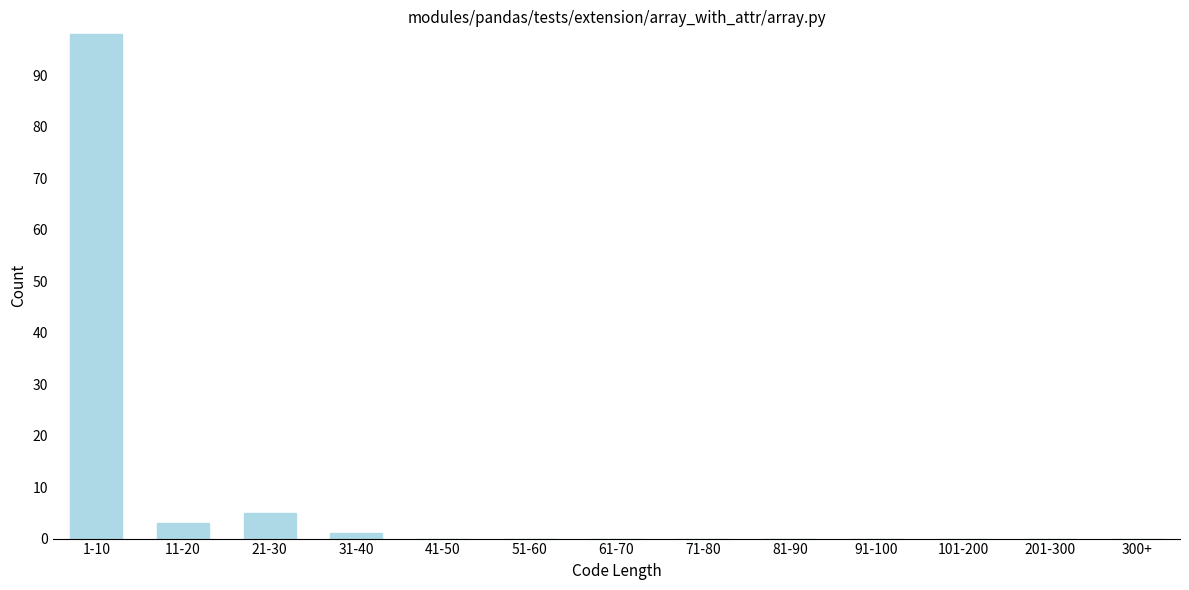

Reading left to right, what are all the values shown in this chart?

1-10=98	11-20=3	21-30=5	31-40=1	41-50=0	51-60=0	61-70=0	71-80=0	81-90=0	91-100=0	101-200=0	201-300=0	300+=0